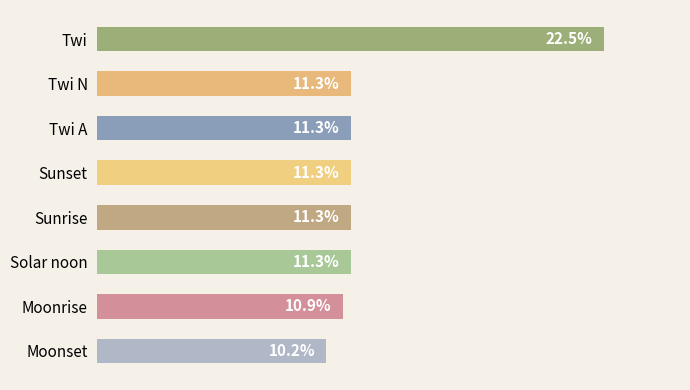

Between Sunset and Moonrise, which is larger?

Sunset